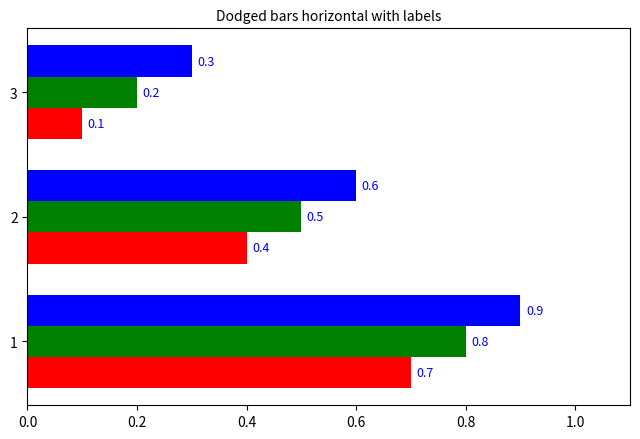

Which category has the lowest value across all series?

3